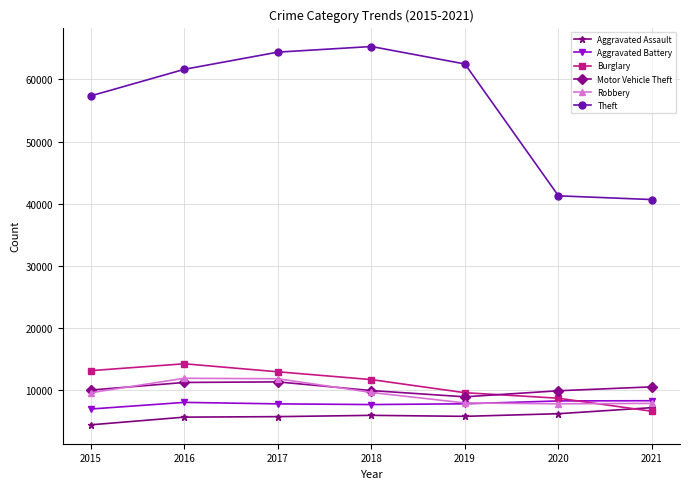

How many values in the Burglary series are below 11746?

3